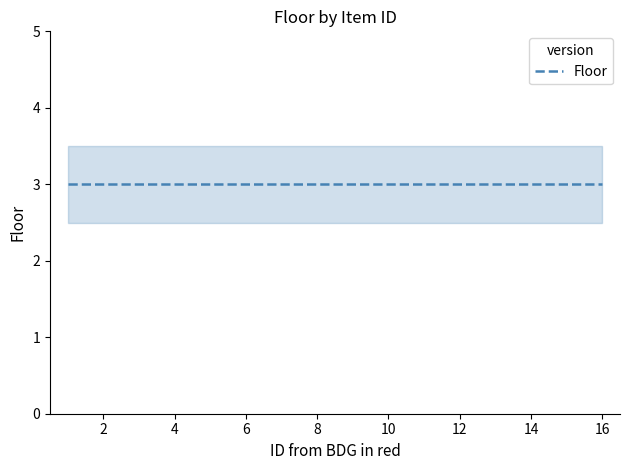

Between 12 and 14, which is larger?

12